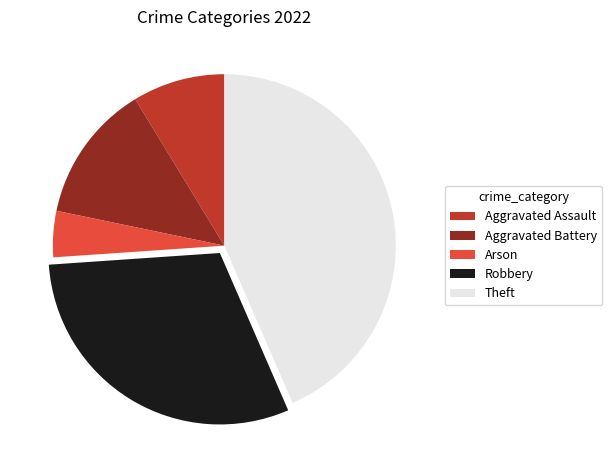

The Theft slice represents 54% of the pie. True or false?

False